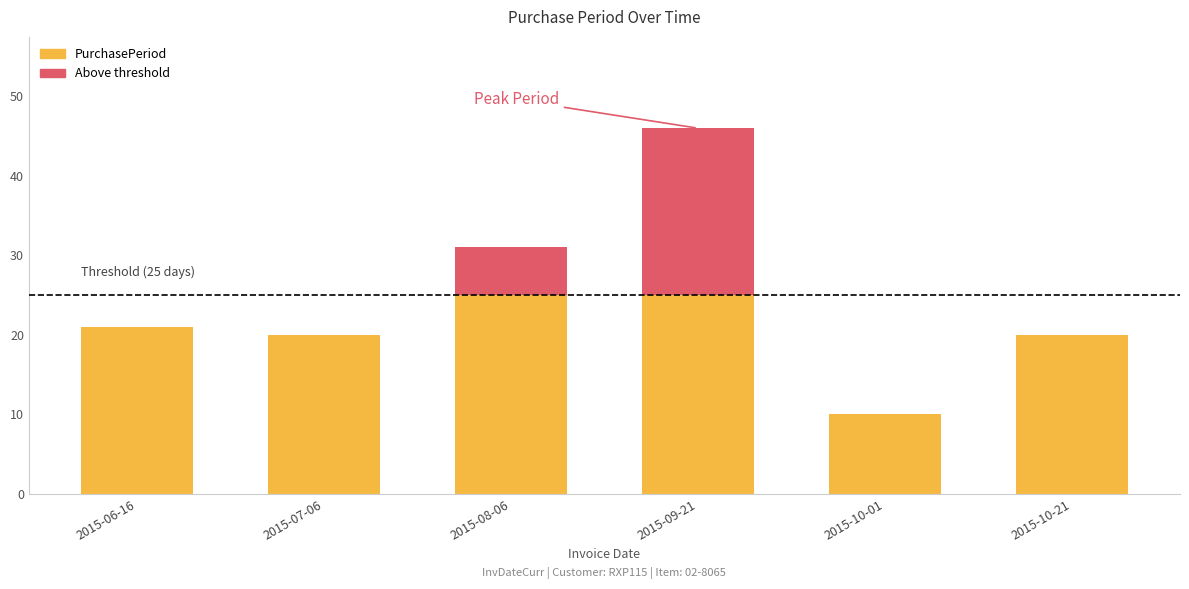

Are the bars horizontal?

No